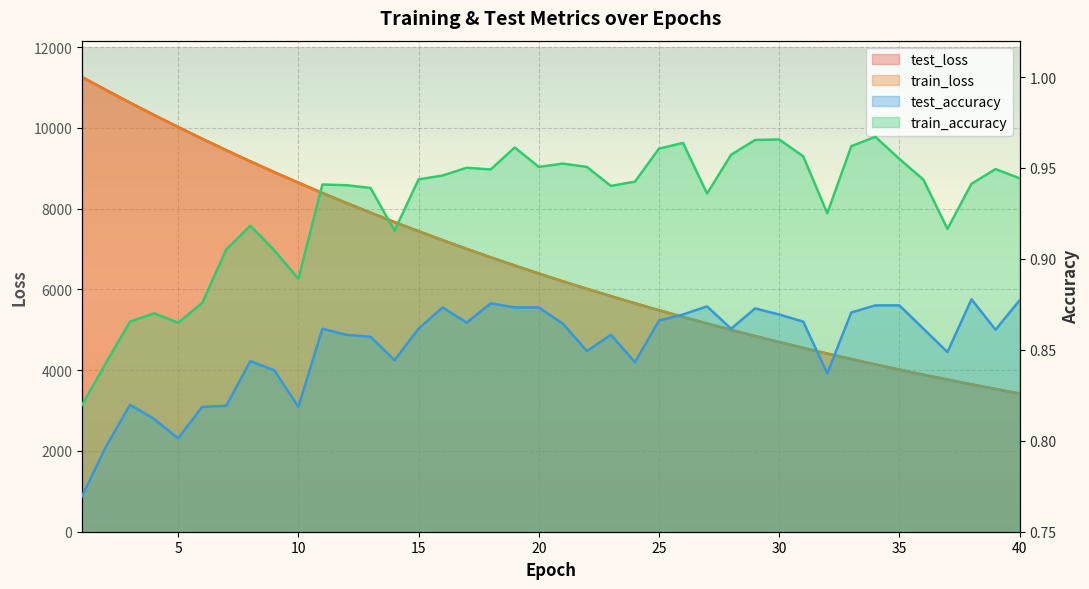

The test_loss series shows 6763.5 at 2. True or false?

False